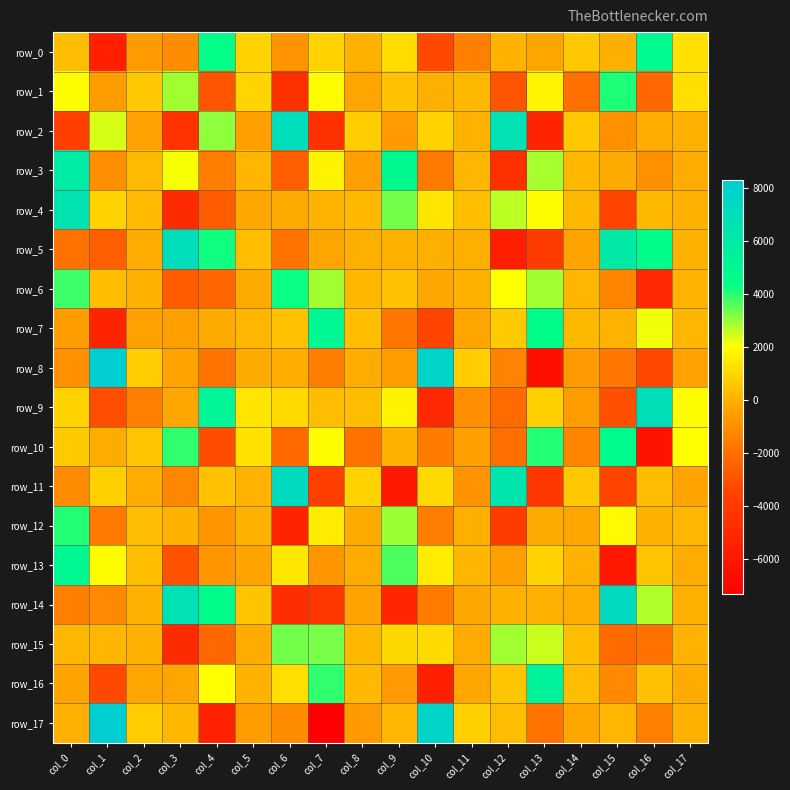

What is the maximum value for row_17?

8238.0